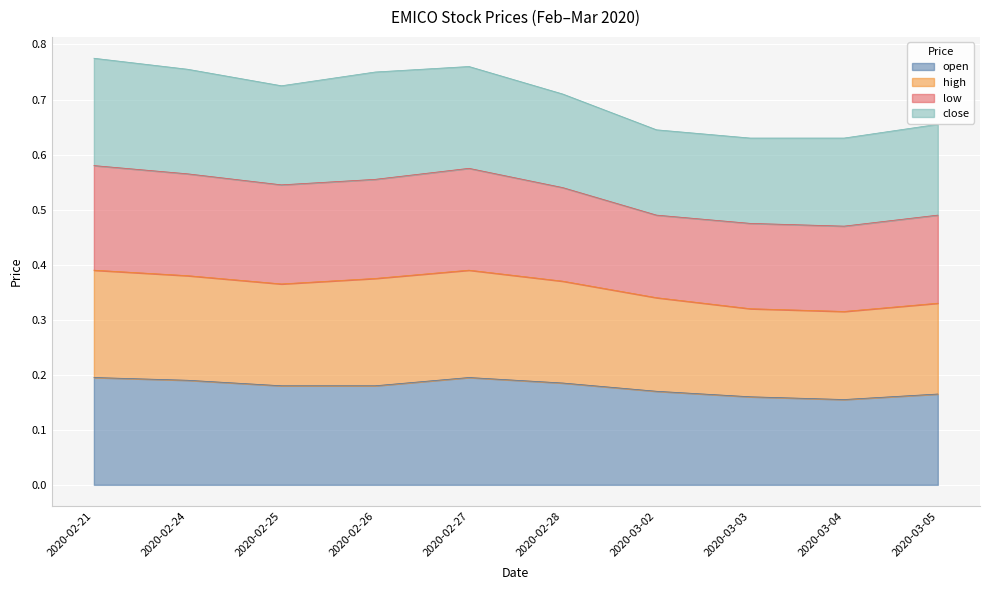

What is the label of the 9th point from the left?

2020-03-04